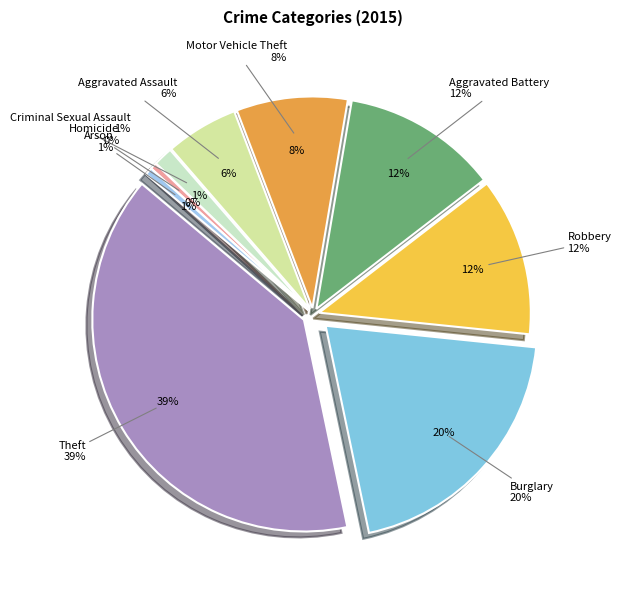

Which slice is the largest?

Theft